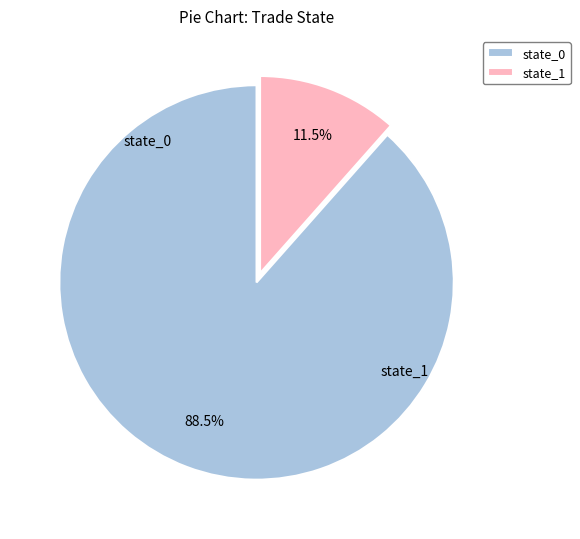

The state_1 slice represents 19% of the pie. True or false?

False